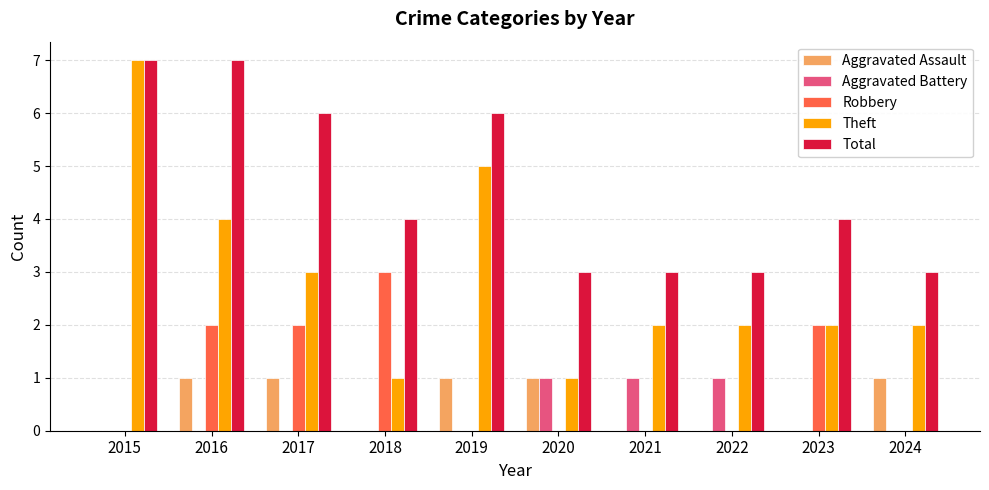

Is the value of Robbery at 2018 greater than the value of Theft at 2018?

Yes